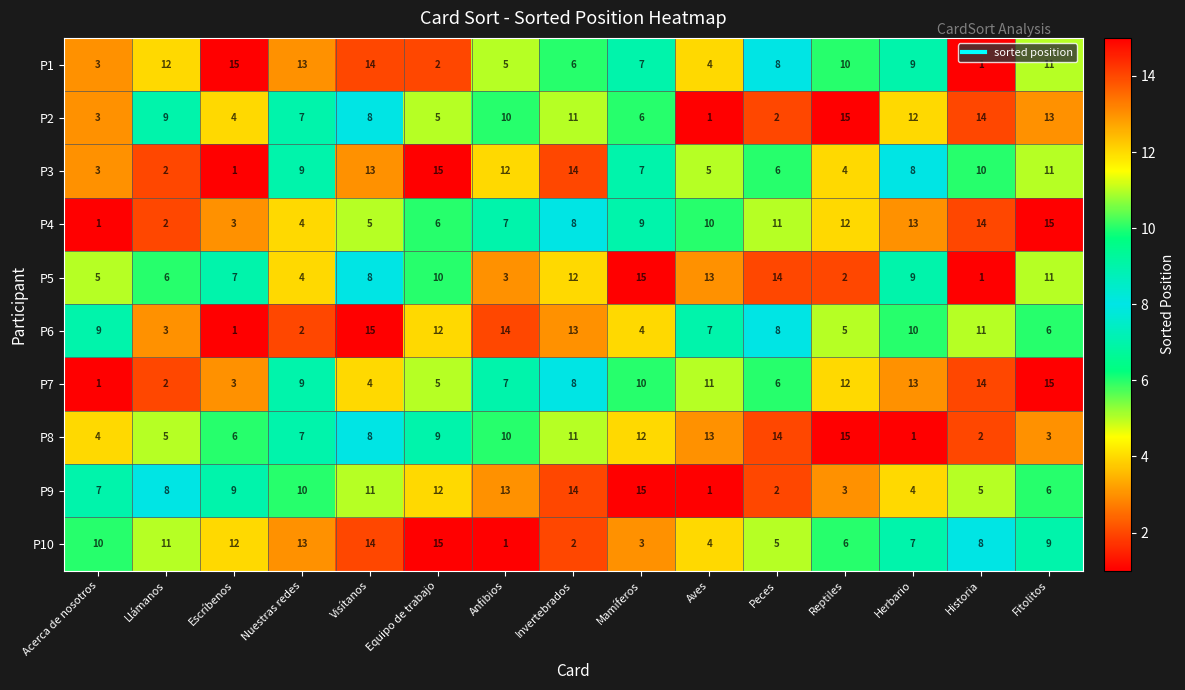

What value does the P7 series have at Mamíferos, to the nearest 10?

10